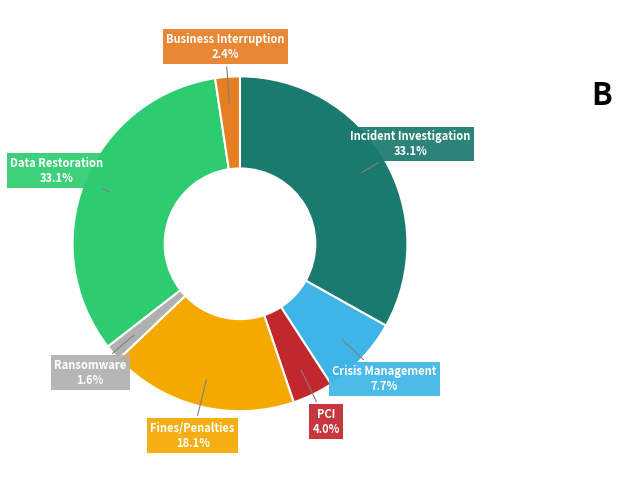

What percentage do Business Interruption and Data Restoration together represent?

35.5%